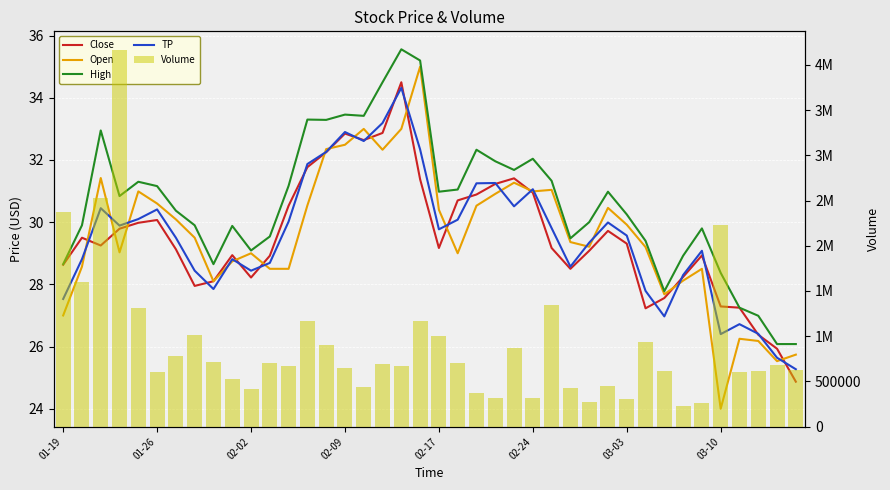

What is the spread (max minus min) of values at 16?

440467.4